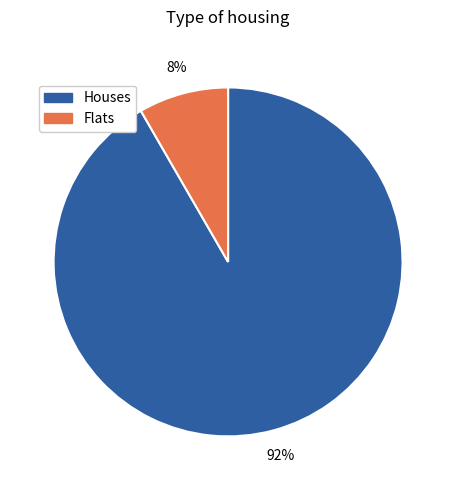

Count the number of slices in the pie.

2